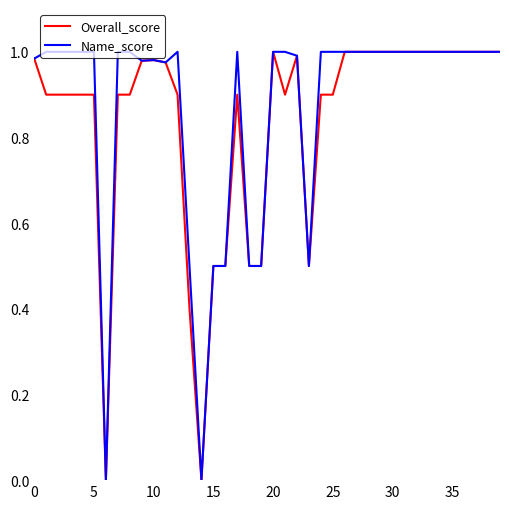

Is it true that Name_score equals 1.3 at 10?

False